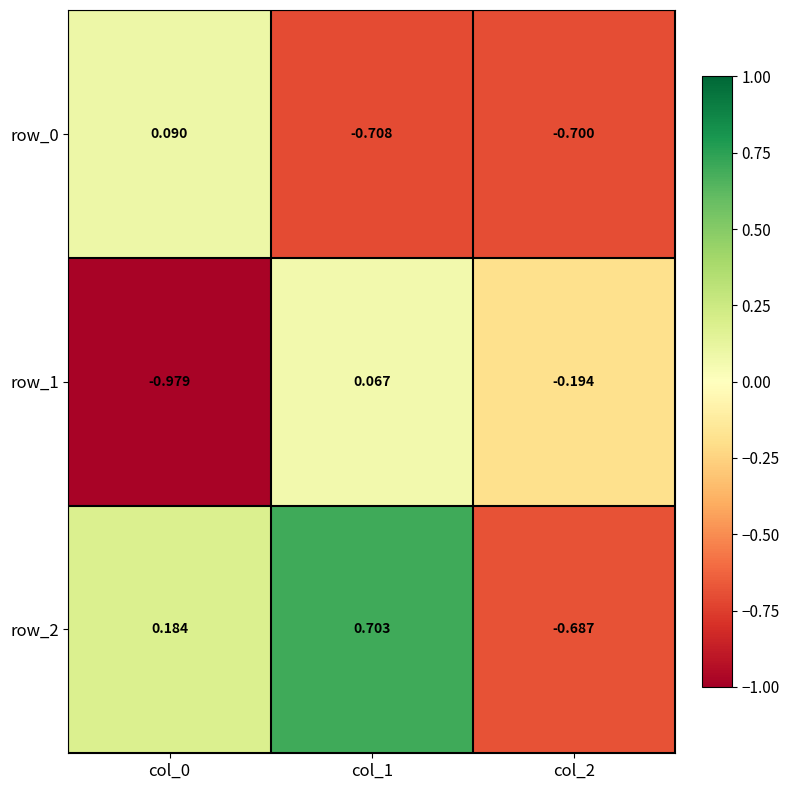

How many values in row_1 are below zero?

2